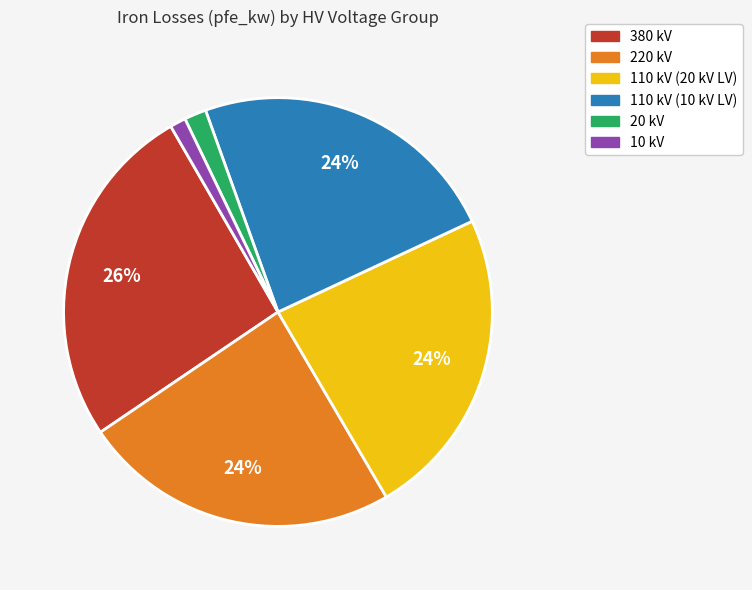

To the nearest percent, what is the average slice percentage?

17%